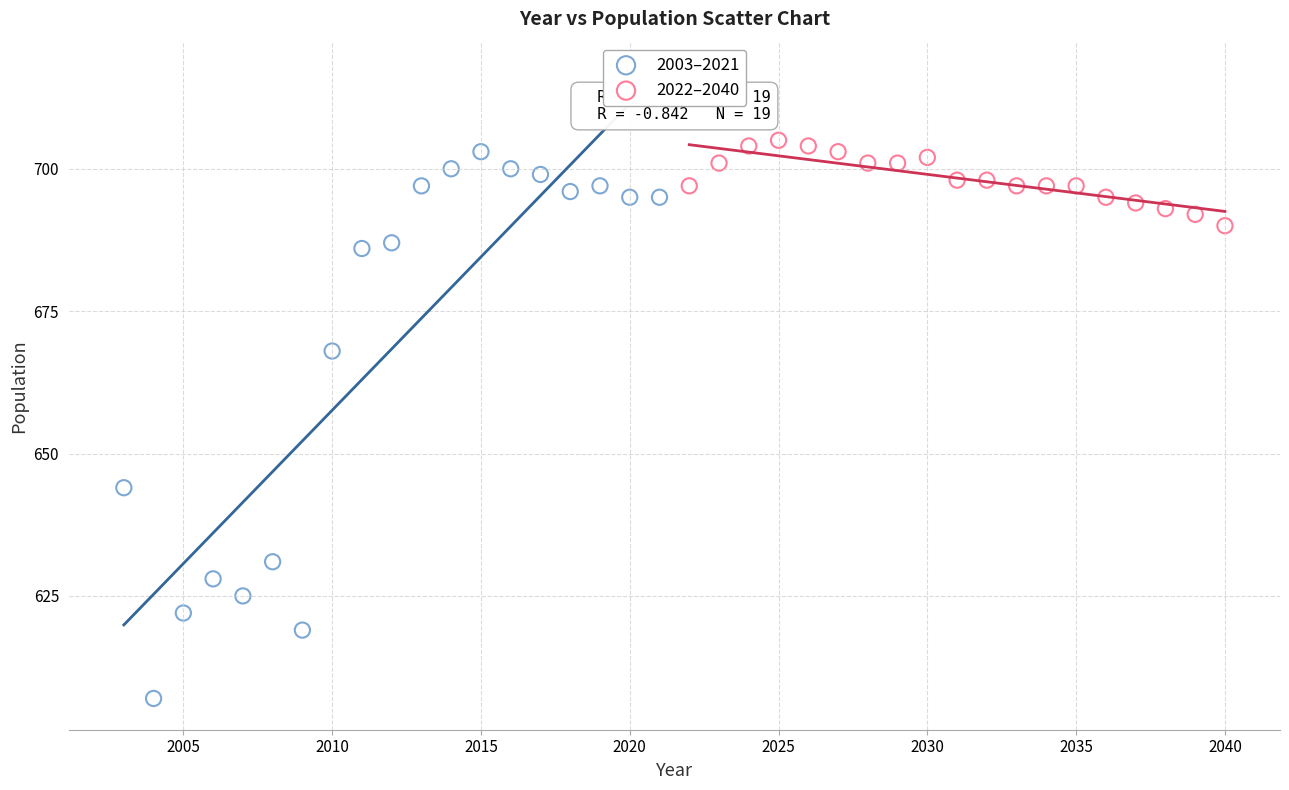

Which series has the largest Y range (max minus min)?

2003–2021